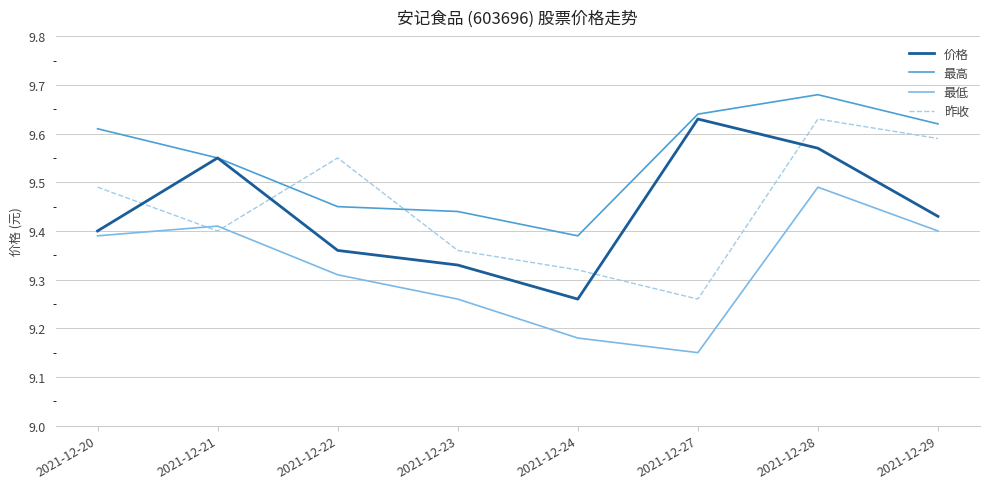

At which category does the chart reach its minimum across all series?

2021-12-27